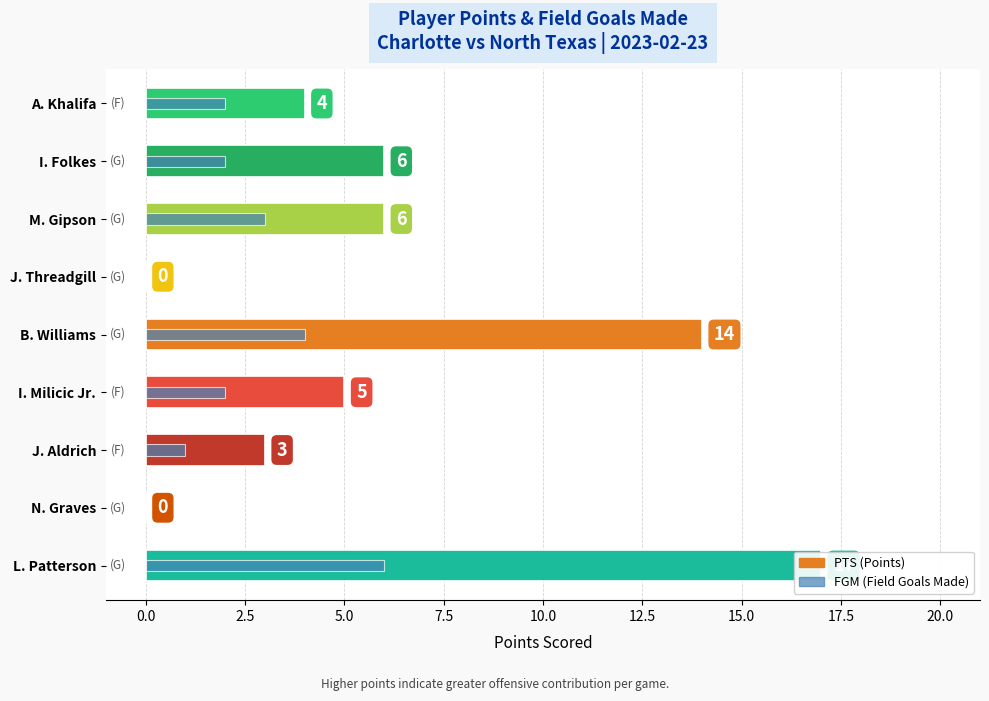

True or false: FGM has a value of 1 at M. Gipson.

False